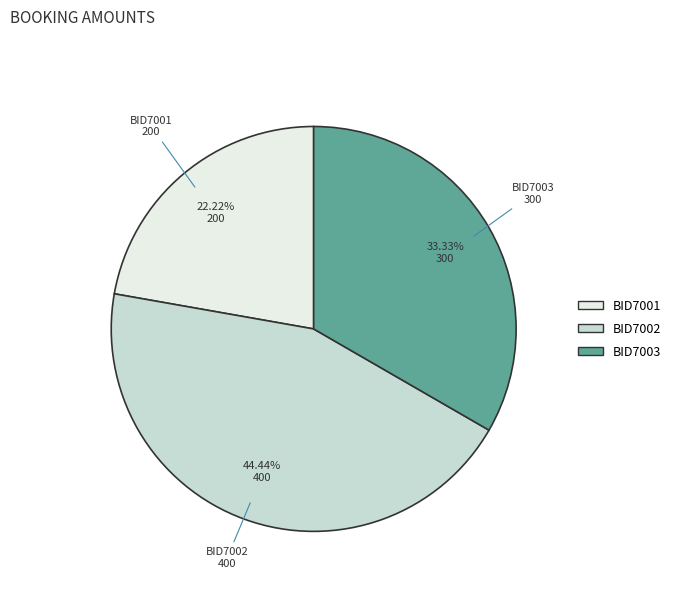

Rank the categories by value from lowest to highest.

BID7001, BID7003, BID7002